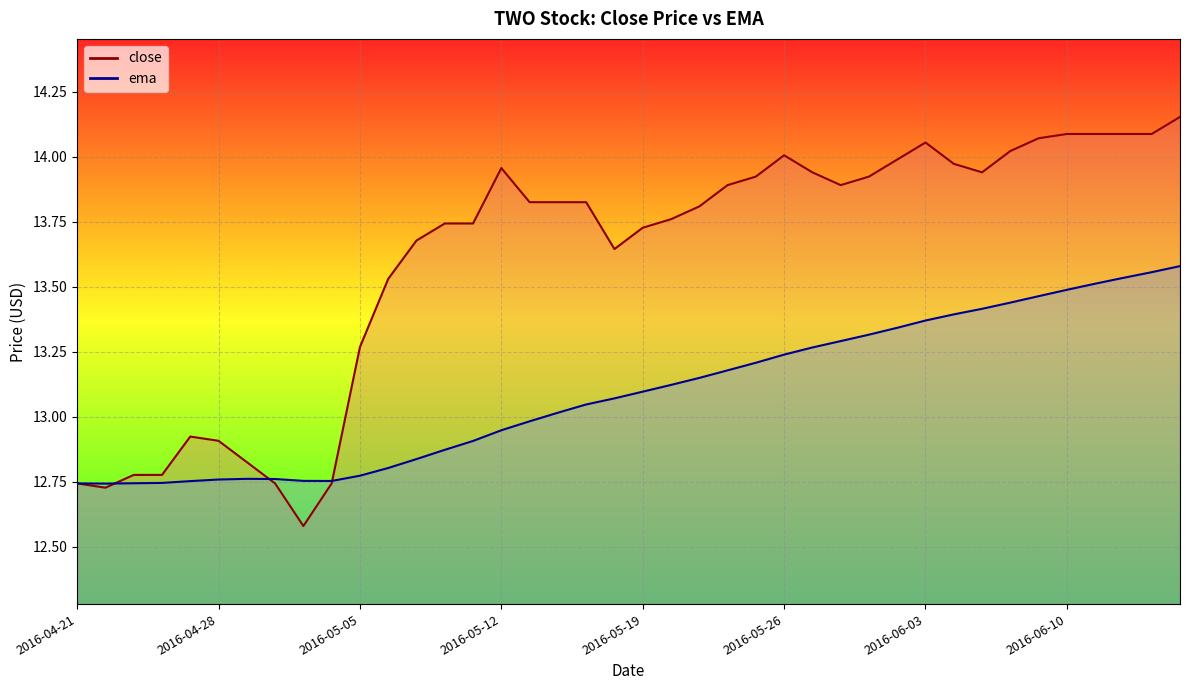

Reading left to right, extract all data points from this chart.

close: 12.7	12.7	12.8	12.8	12.9	12.9	12.8	12.7	12.6	12.7	13.3	13.5	13.7	13.7	13.7	14.0	13.8	13.8	13.8	13.6	13.7	13.8	13.8	13.9	13.9	14.0	13.9	13.9	13.9	14.0	14.1	14.0	13.9	14.0	14.1	14.1	14.1	14.1	14.1	14.2
ema: 12.7	12.7	12.7	12.7	12.8	12.8	12.8	12.8	12.8	12.8	12.8	12.8	12.8	12.9	12.9	12.9	13.0	13.0	13.0	13.1	13.1	13.1	13.1	13.2	13.2	13.2	13.3	13.3	13.3	13.3	13.4	13.4	13.4	13.4	13.5	13.5	13.5	13.5	13.6	13.6